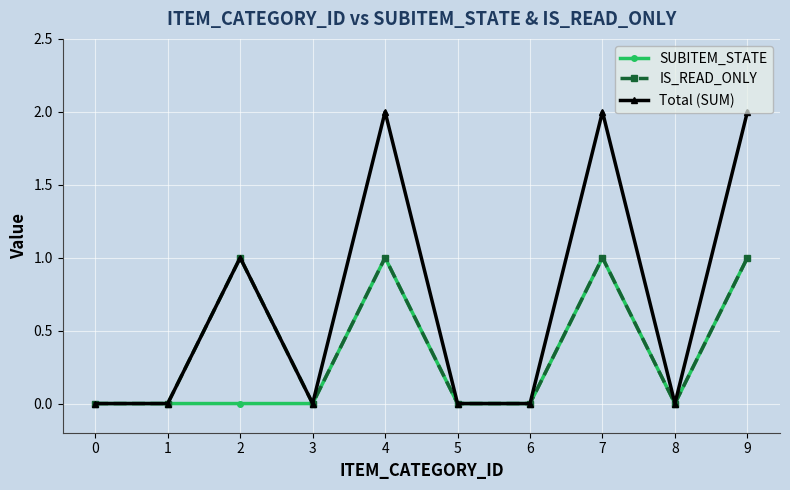

Which series changed the most between 6 and 9?

Total (SUM)